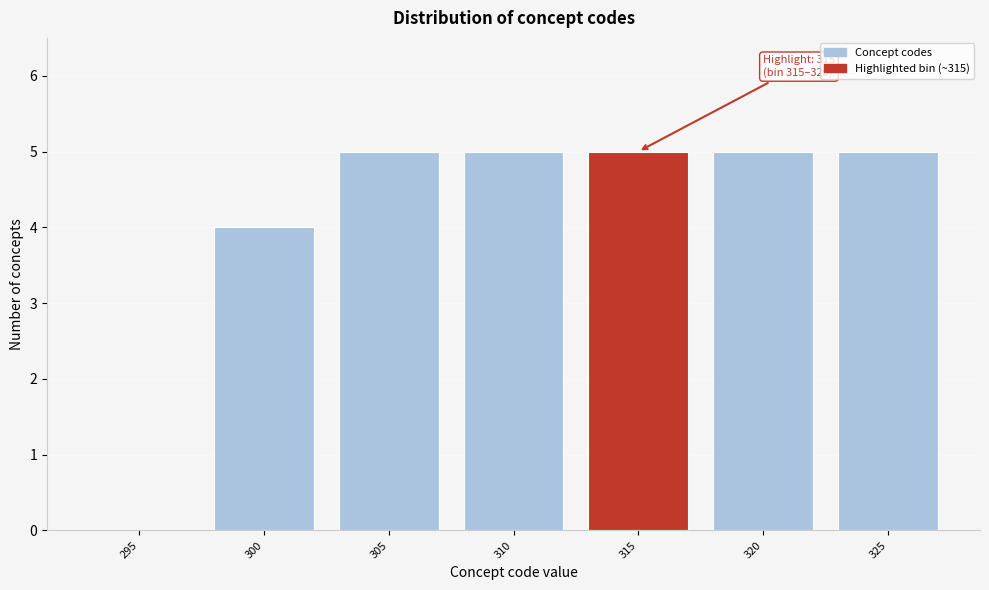

Reading left to right, what are all the values shown in this chart?

295=0	300=4	305=5	310=5	315=5	320=5	325=5